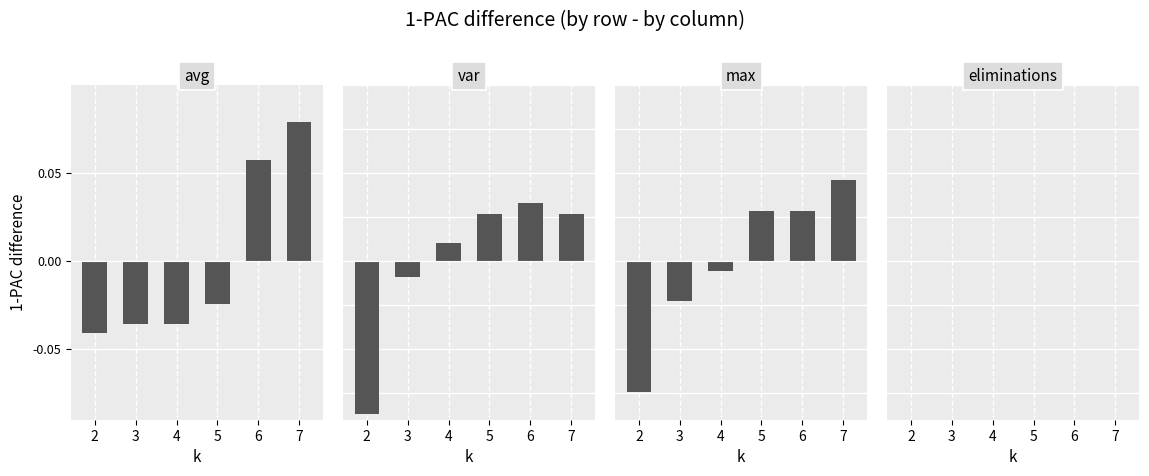

At which label does avg first exceed 0?

6